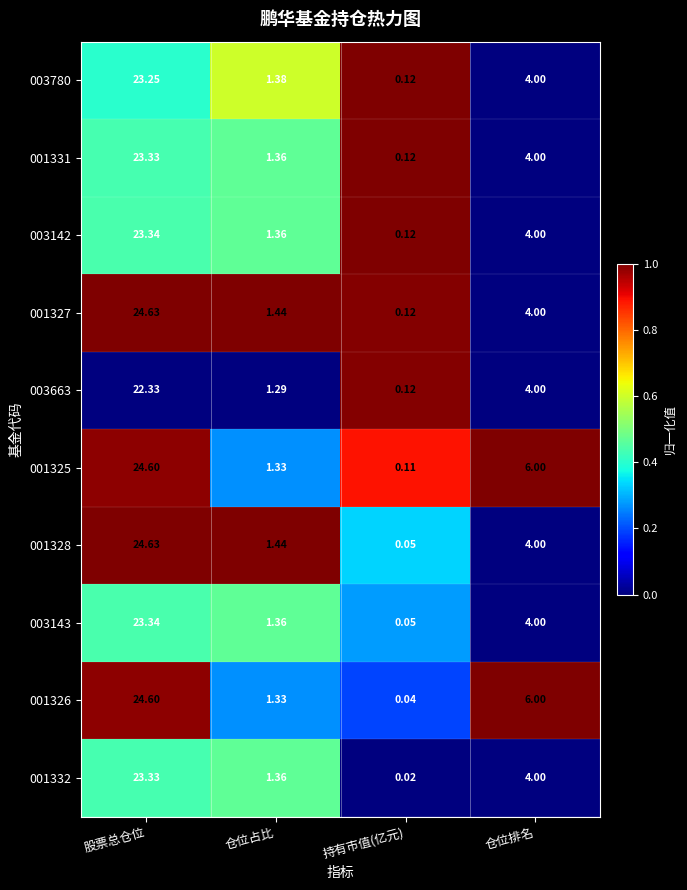

Which category has the lowest value across all series?

持有市值(亿元)